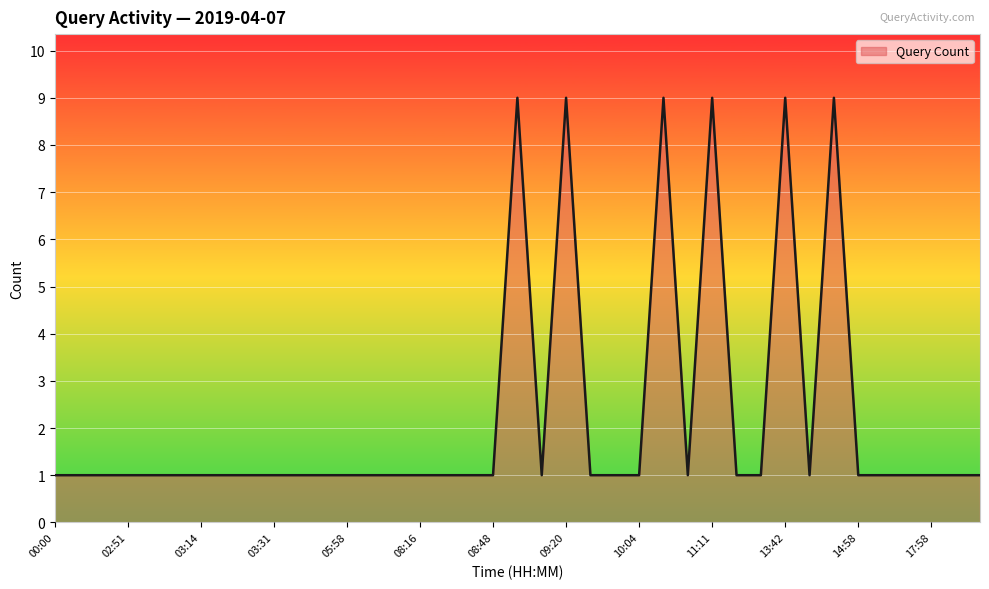

What is the difference between the maximum and minimum values?

8